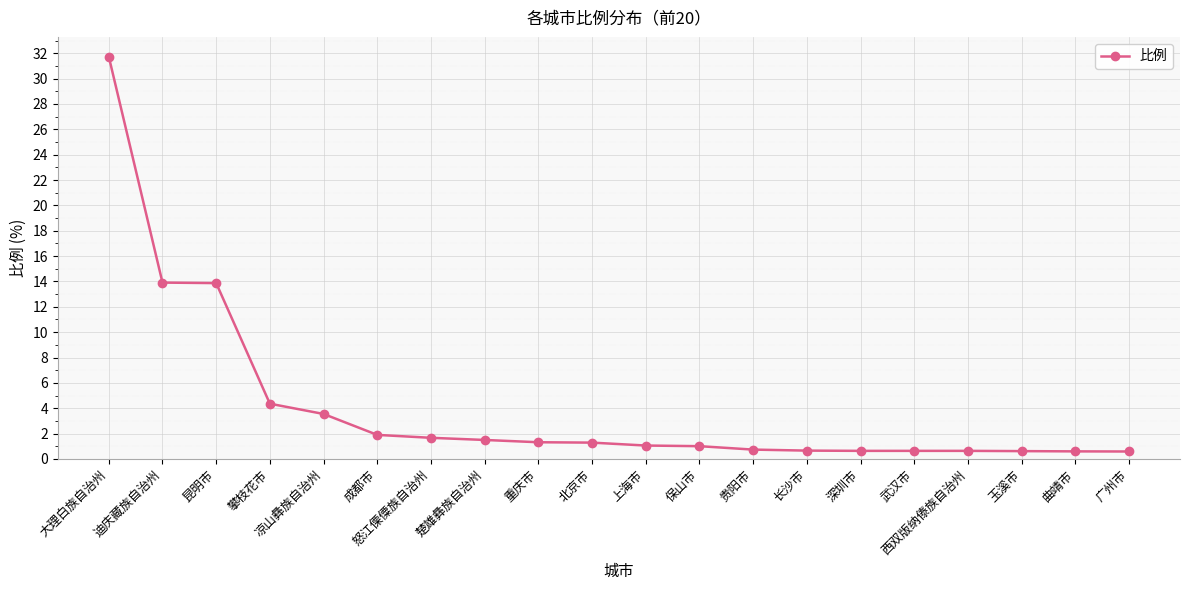

What is the difference between the values at 怒江傈僳族自治州 and 长沙市?

1.0